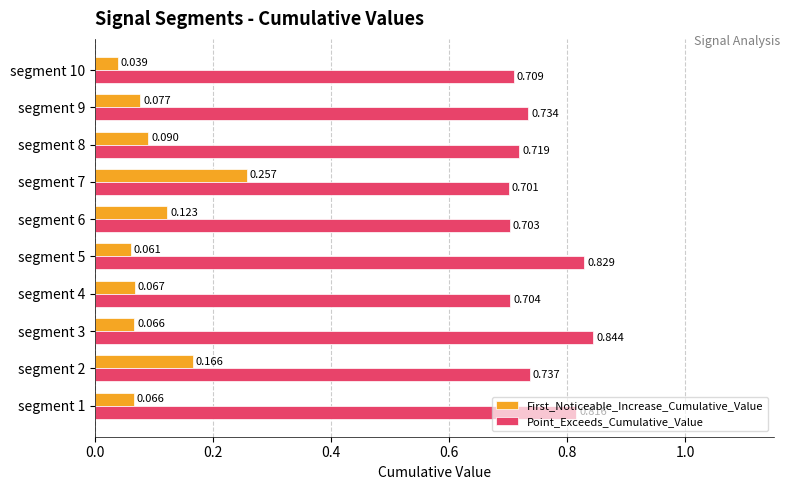

Is the value of Point_Exceeds_Cumulative_Value at segment 3 greater than the value of First_Noticeable_Increase_Cumulative_Value at segment 9?

Yes